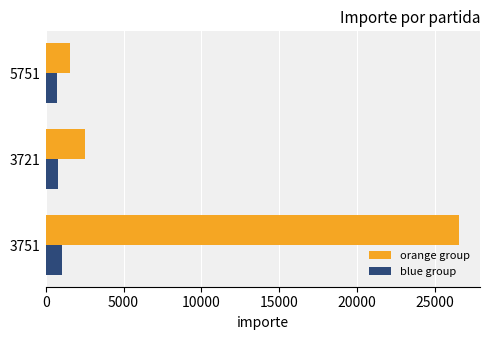

Is it true that orange group equals 2500.0 at 3721?

True